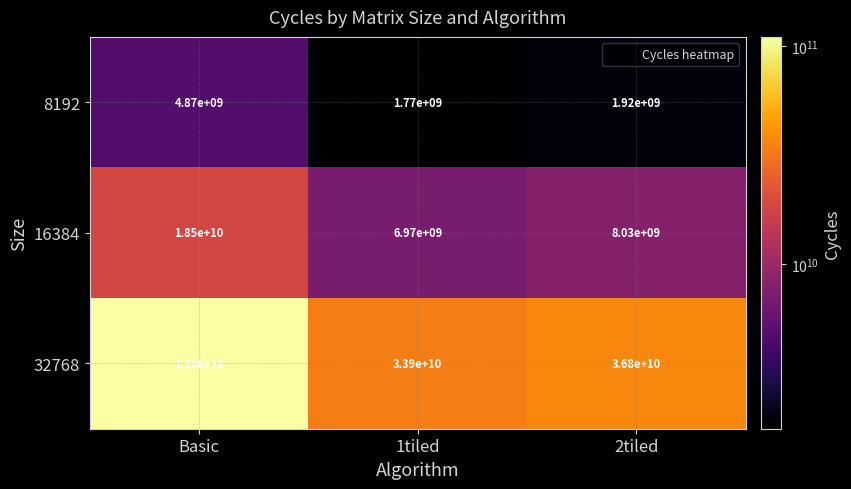

Rank the series at Basic from highest to lowest value.

32768, 16384, 8192